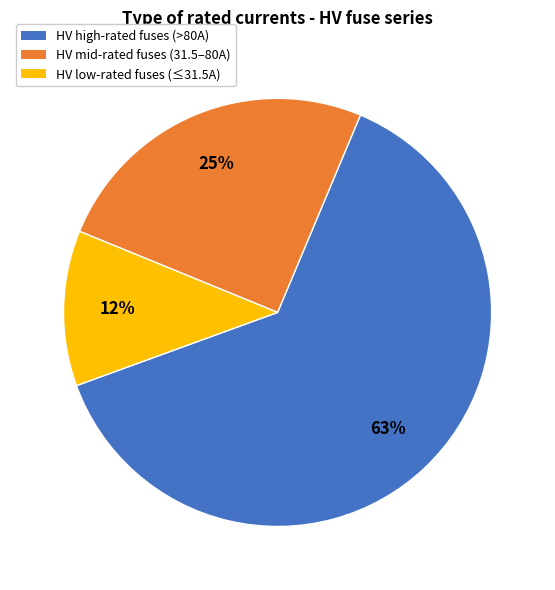

To the nearest percent, what is the average slice percentage?

33%